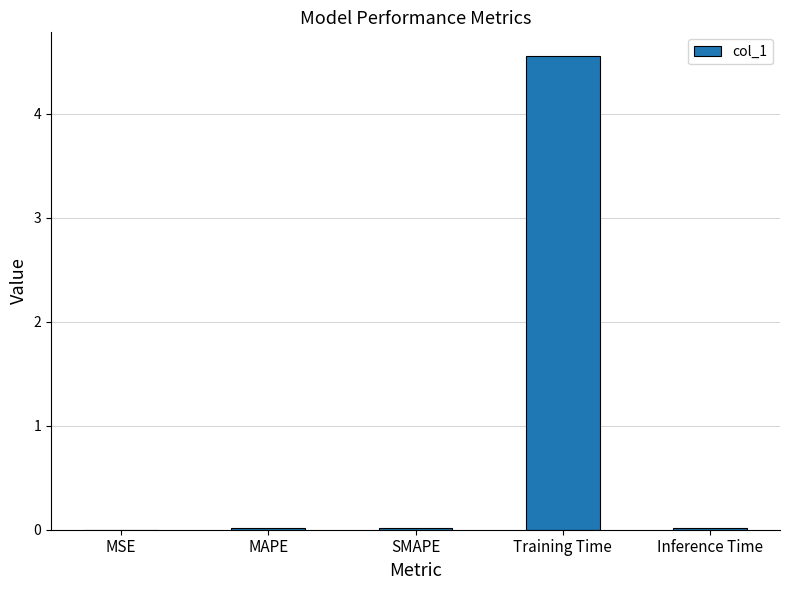

The chart shows a value of 0.0 at MSE. True or false?

True